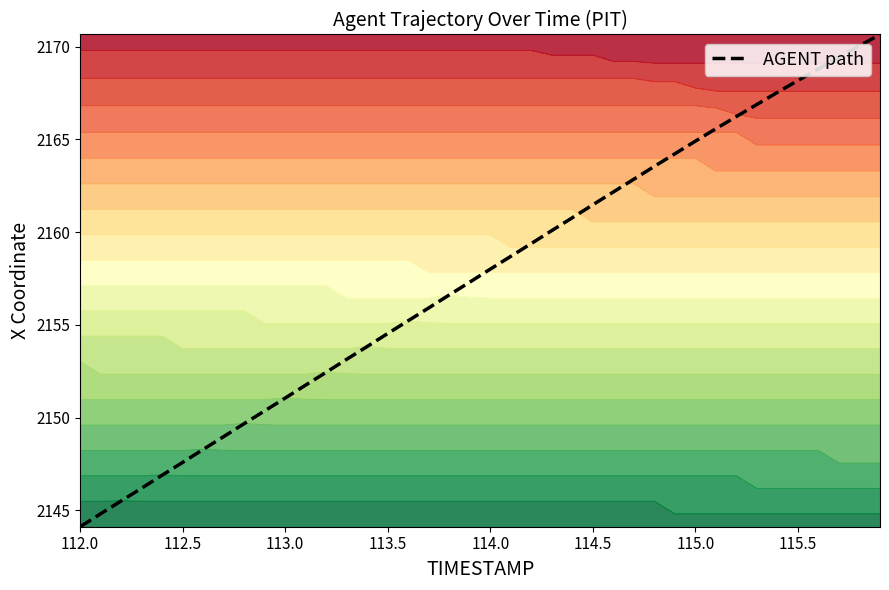

Which category has the lowest value across all series?

112.0